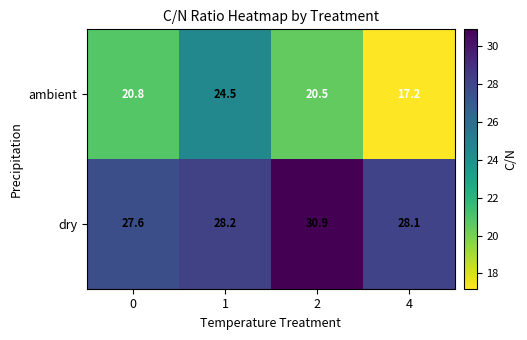

What is the spread (max minus min) of values at 4?

10.9